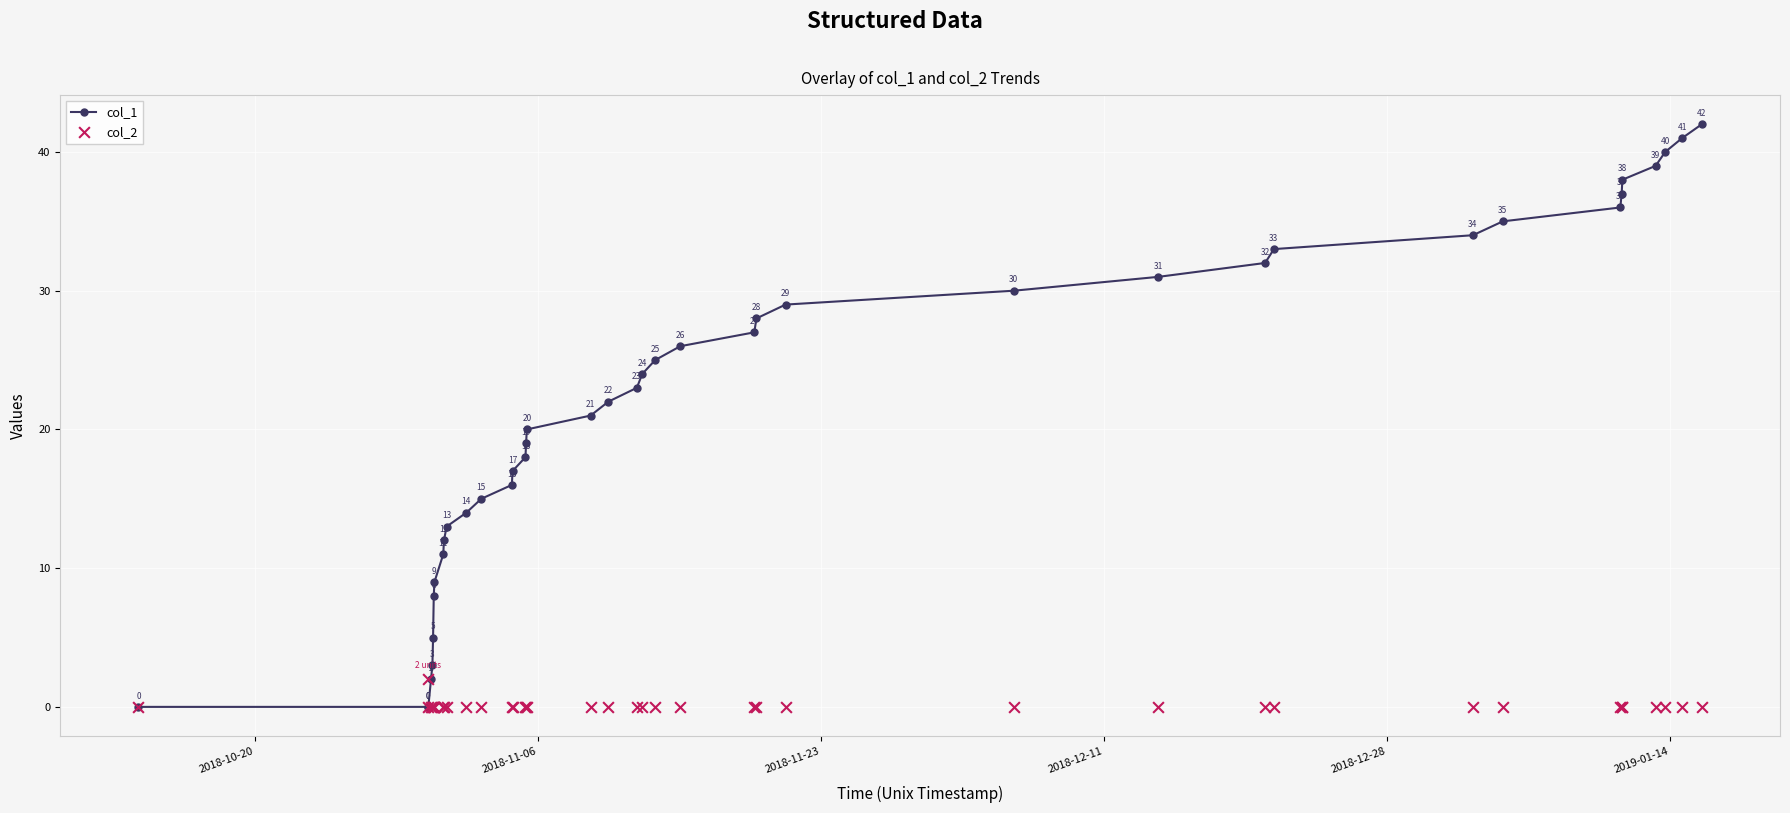

What are all the series names shown in the legend?

col_1, col_2